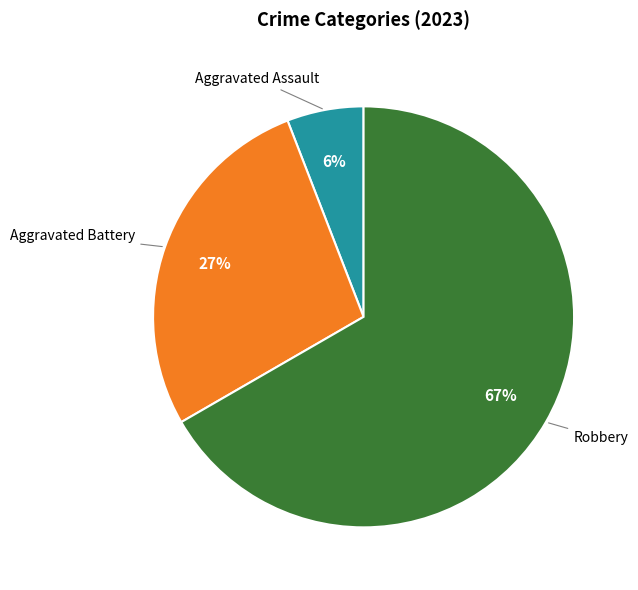

To the nearest percent, what is the difference between the largest and smallest slice percentages?

61%